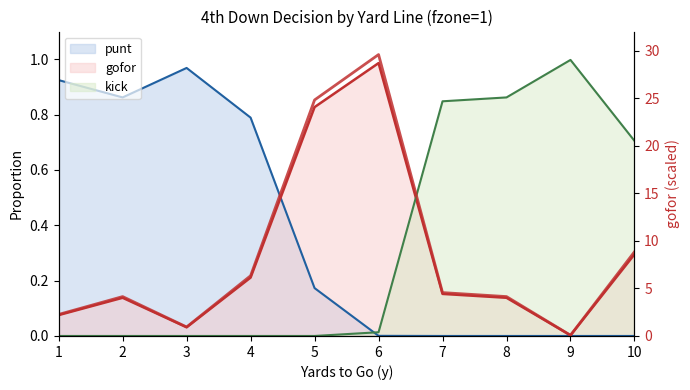

What is the average value?

8.6